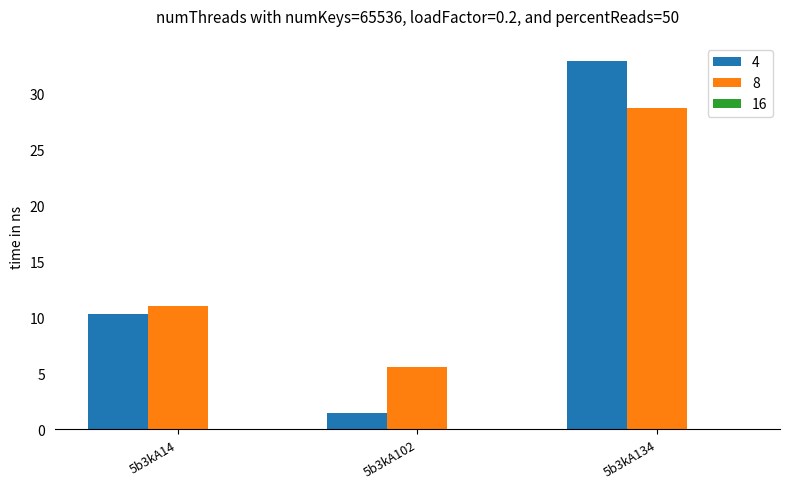

How many data points does each series have?

3